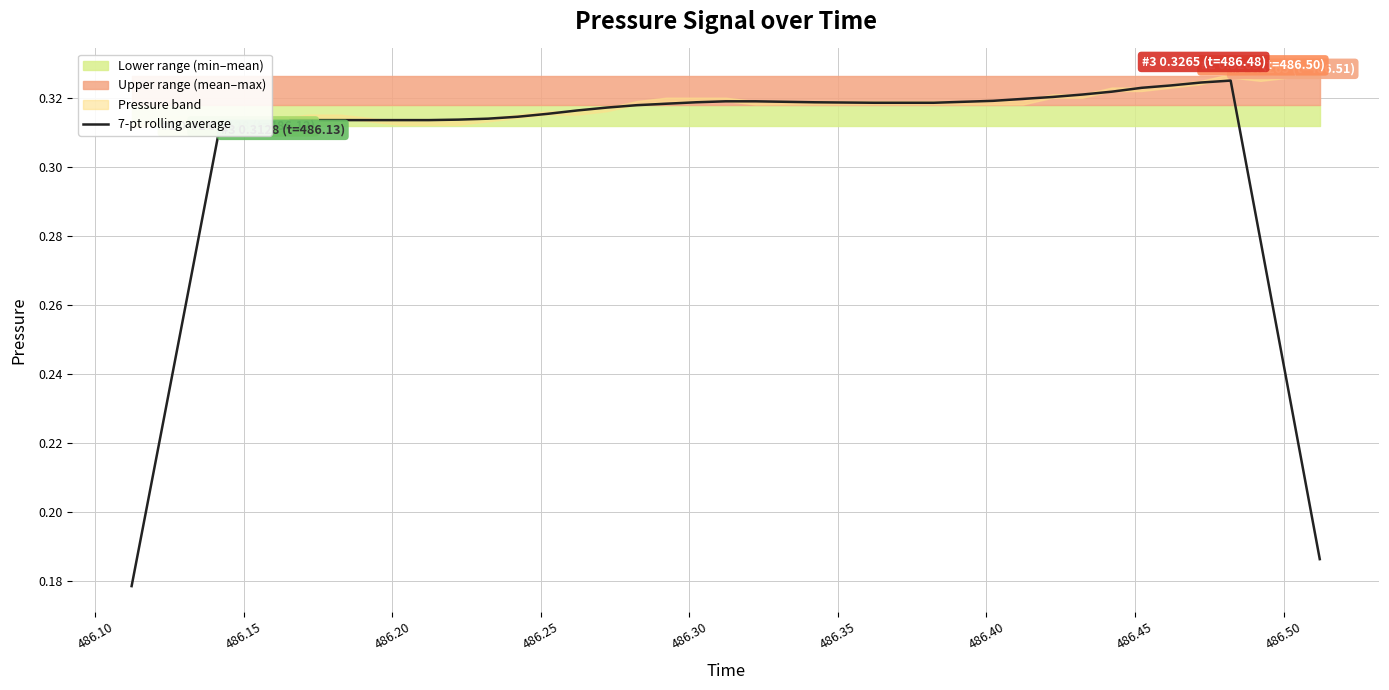

What is the maximum value shown in the chart?

0.3